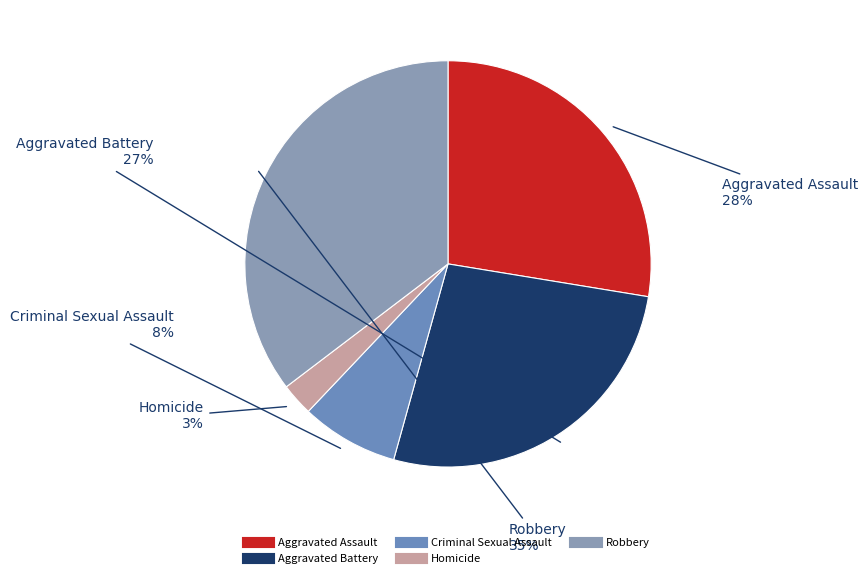

Count the number of slices in the pie.

5